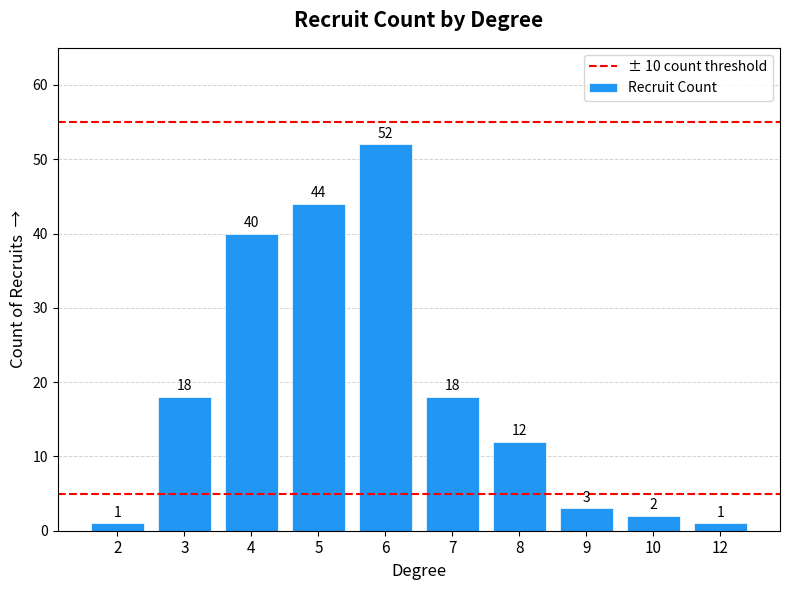

What is the change in value from 5 to 6?

+8